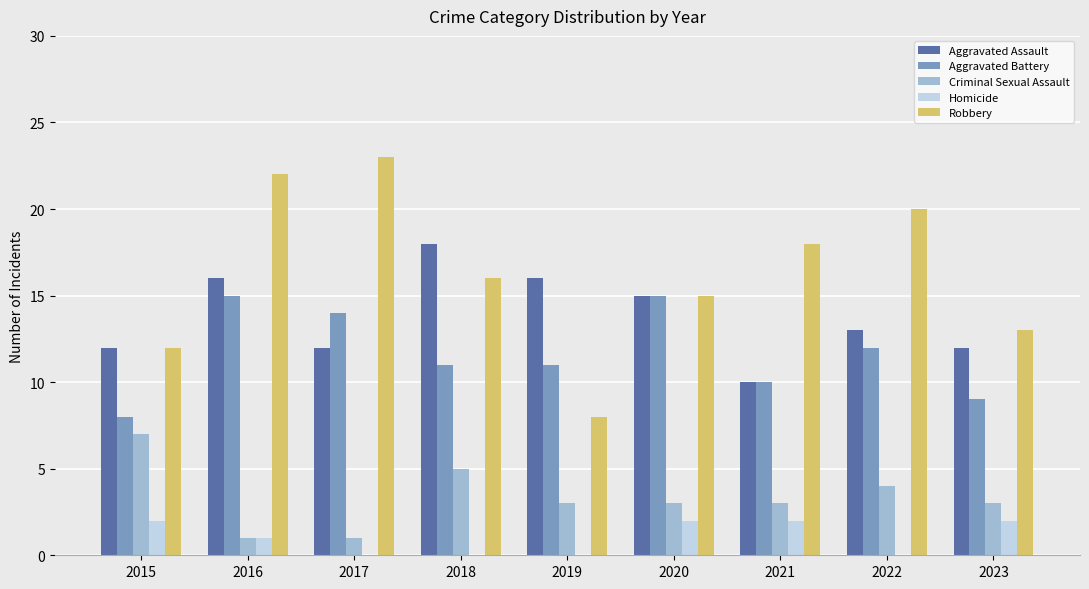

Is it true that Aggravated Battery equals 10 at 2016?

False